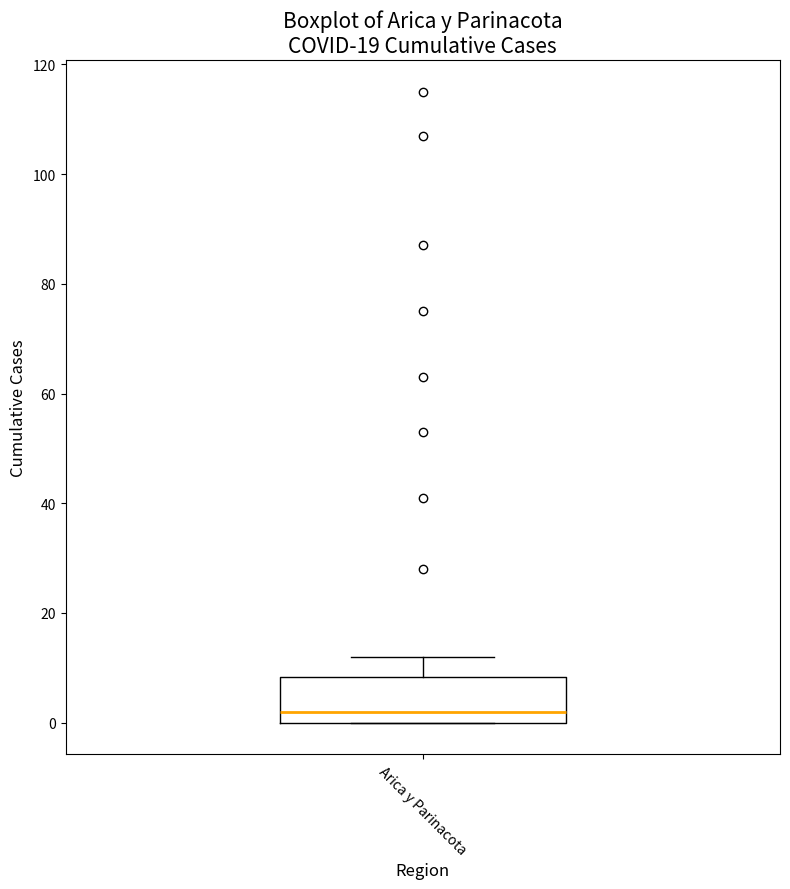

Transcribe this box plot: give where the median line is, the range the box spans, and where the two whiskers end, as read against the y-axis. The values are not printed on the chart, so give them approximately, as read against the axis.

median 2, box 0 to 8, whiskers 0 to 12